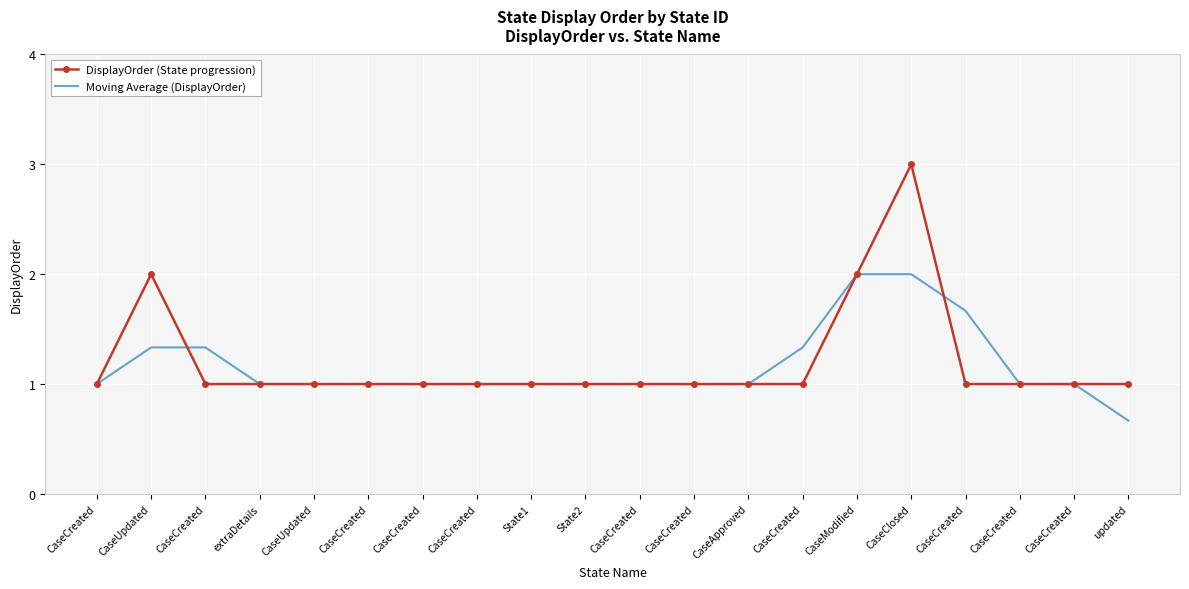

How many interior local peaks does the Moving Average (DisplayOrder) series have?

1